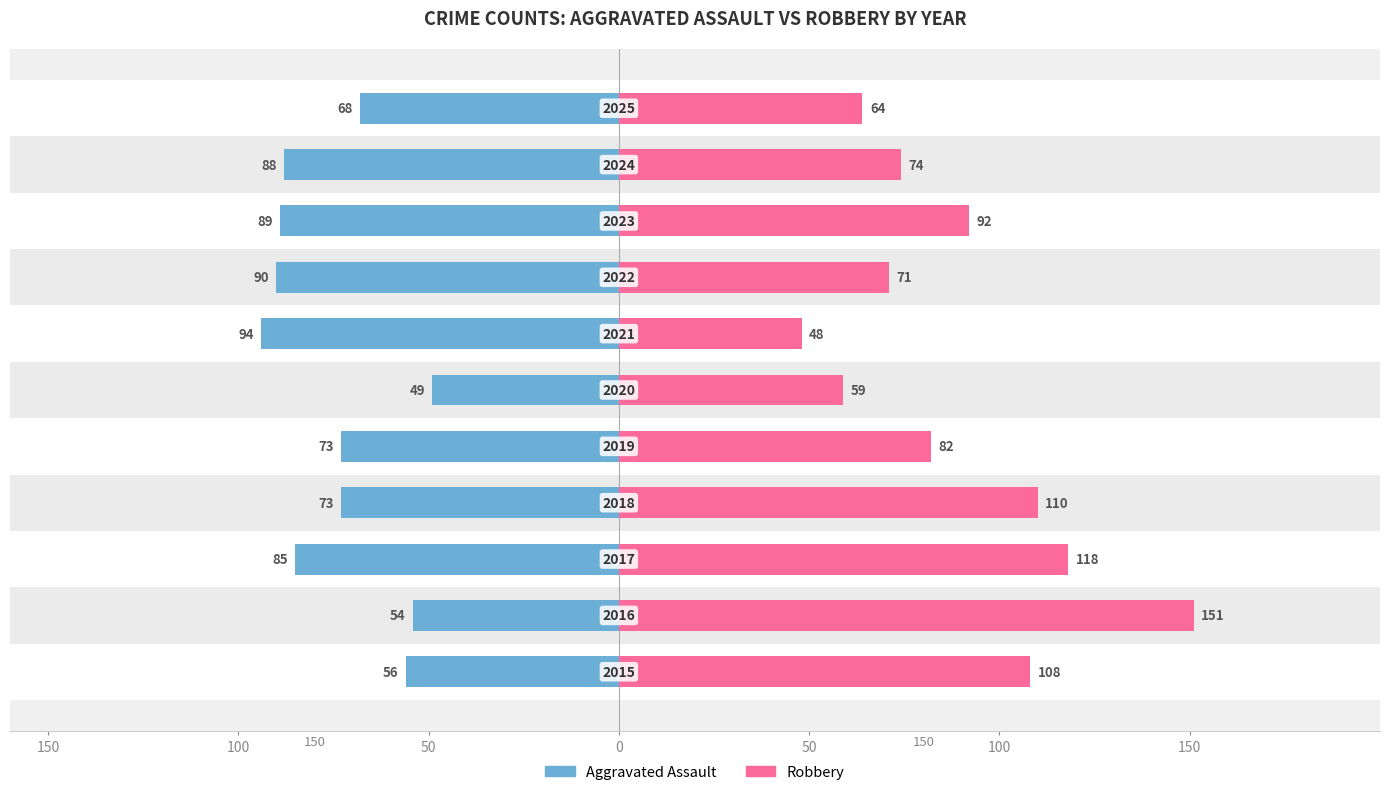

The Robbery series shows 20 at 100. True or false?

False